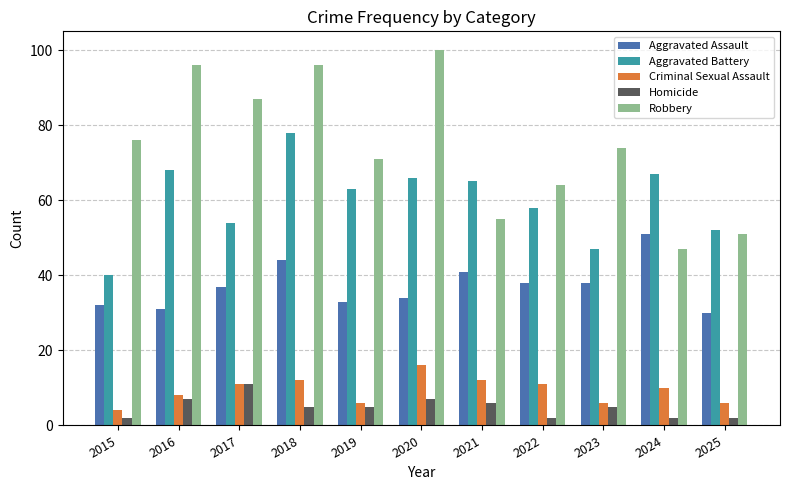

True or false: Robbery has a value of 124 at 2017.

False